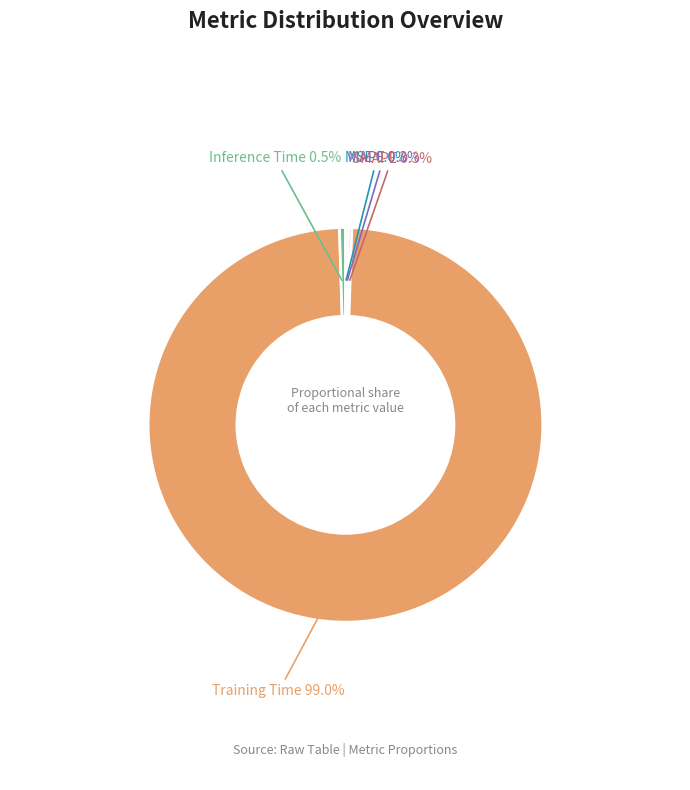

Does any single category account for the majority?

Yes